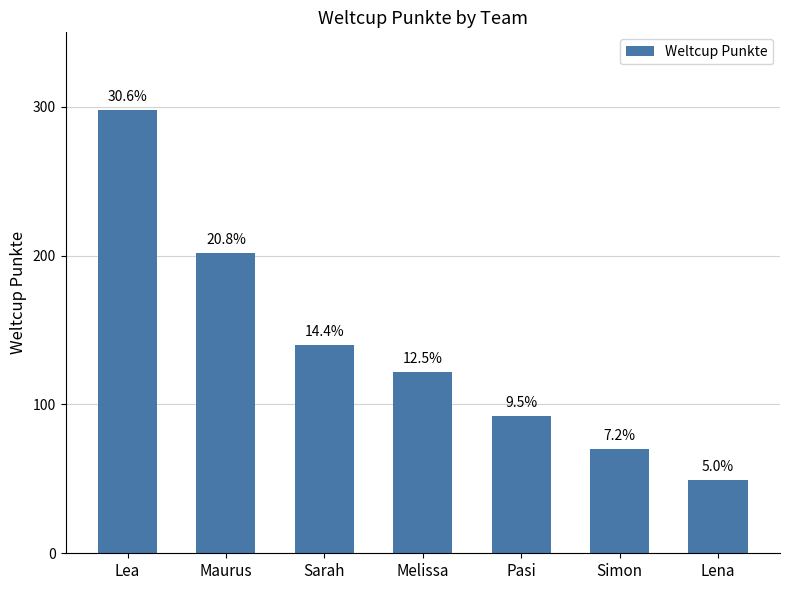

Does the chart contain any negative values?

No